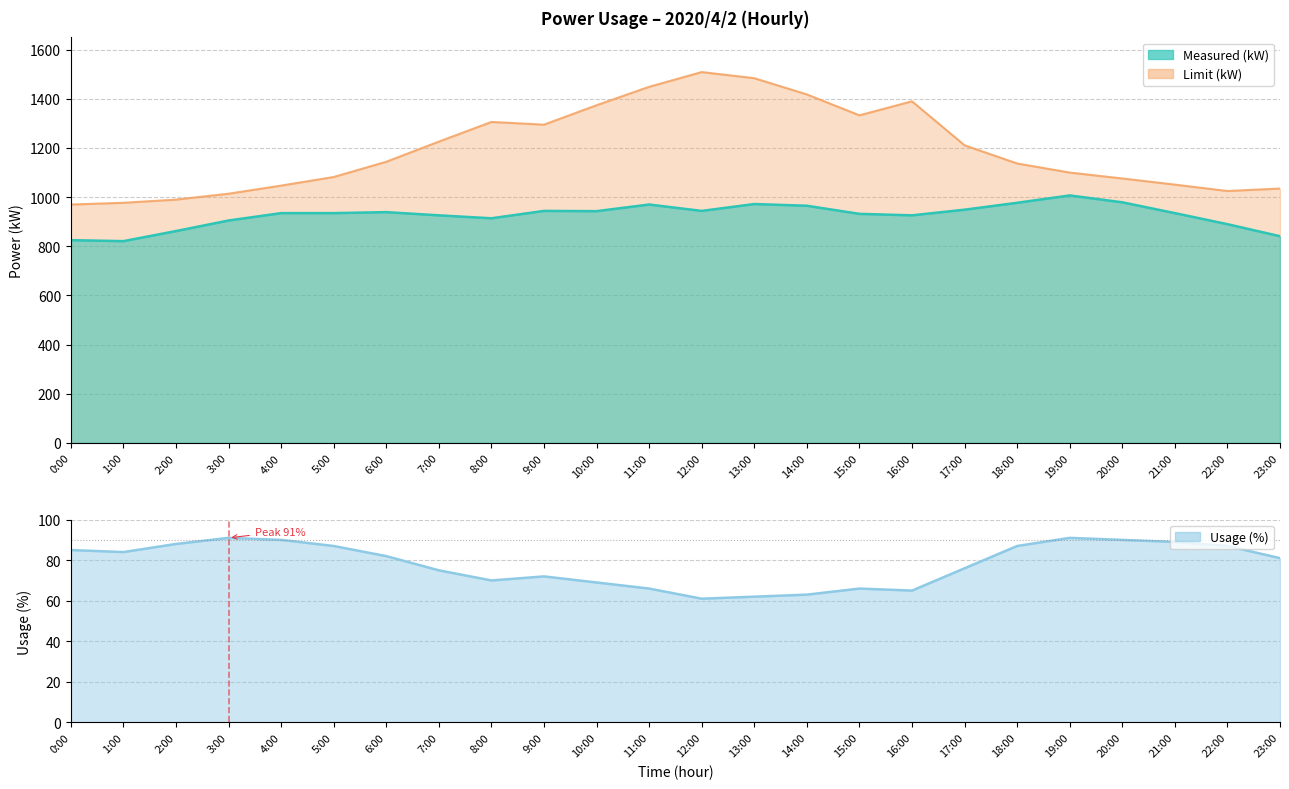

True or false: Measured (kW) and Limit (kW) cross at least once.

False